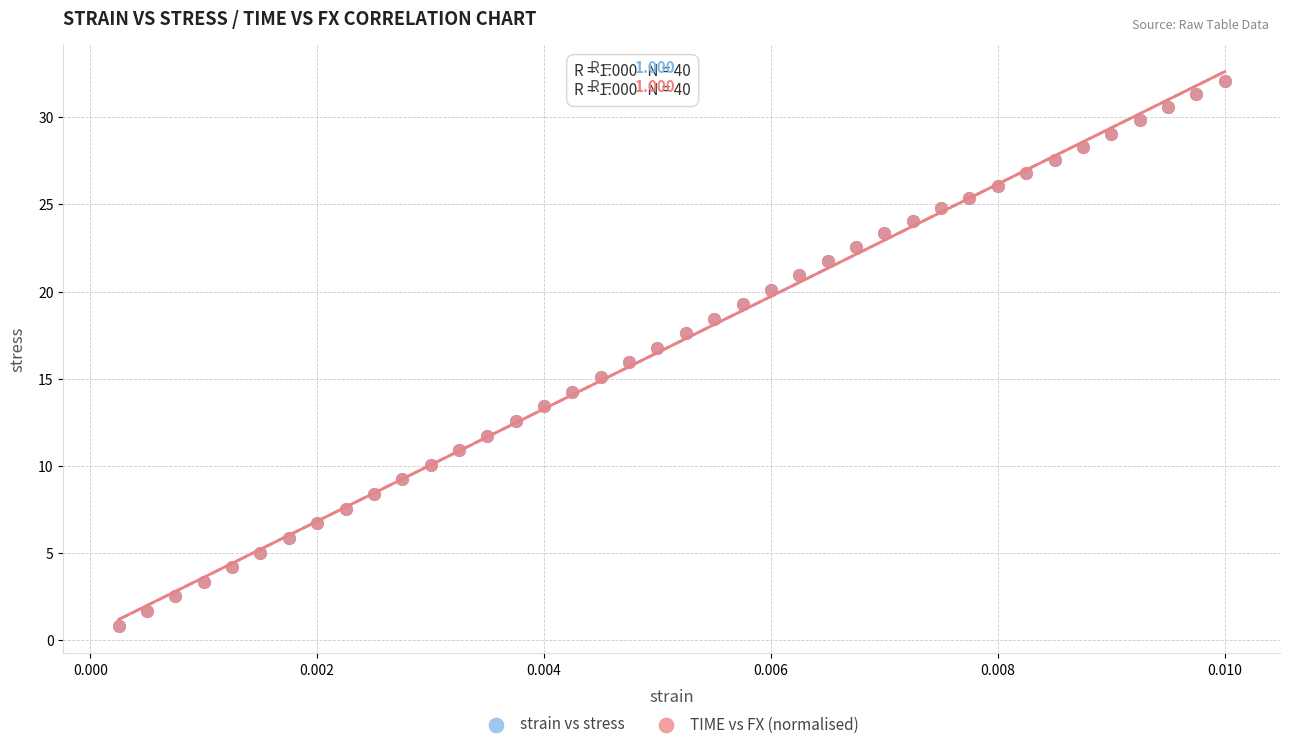

What are all the series names shown in the legend?

strain vs stress, TIME vs FX (normalised)